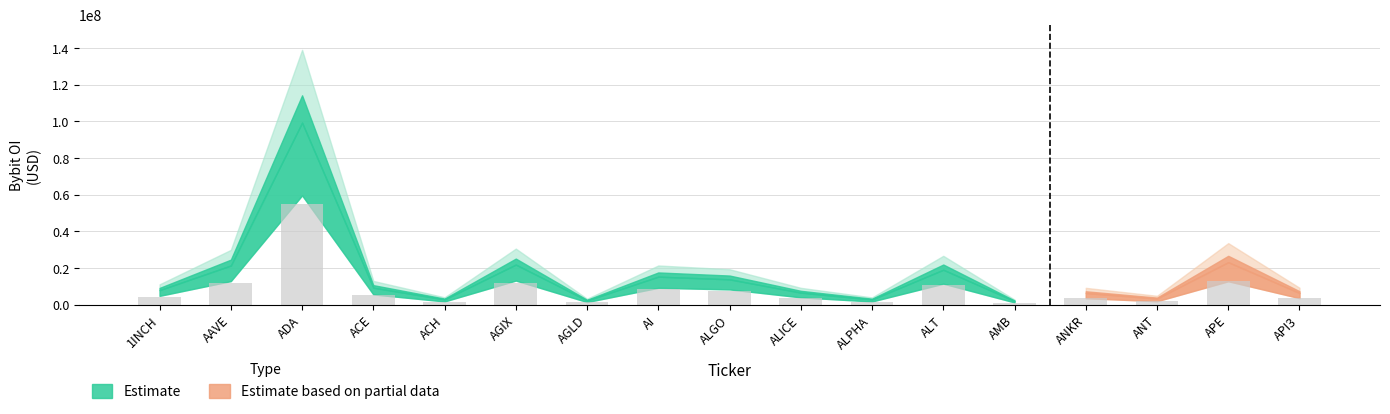

Reading left to right, transcribe all the data shown in this chart.

7868473	21290643	99265262	9184507	2796517	21786546	2240114	15210418	13742907	6498094	2762116	18972270	1915380	6272783	3271634	23103690	6300607